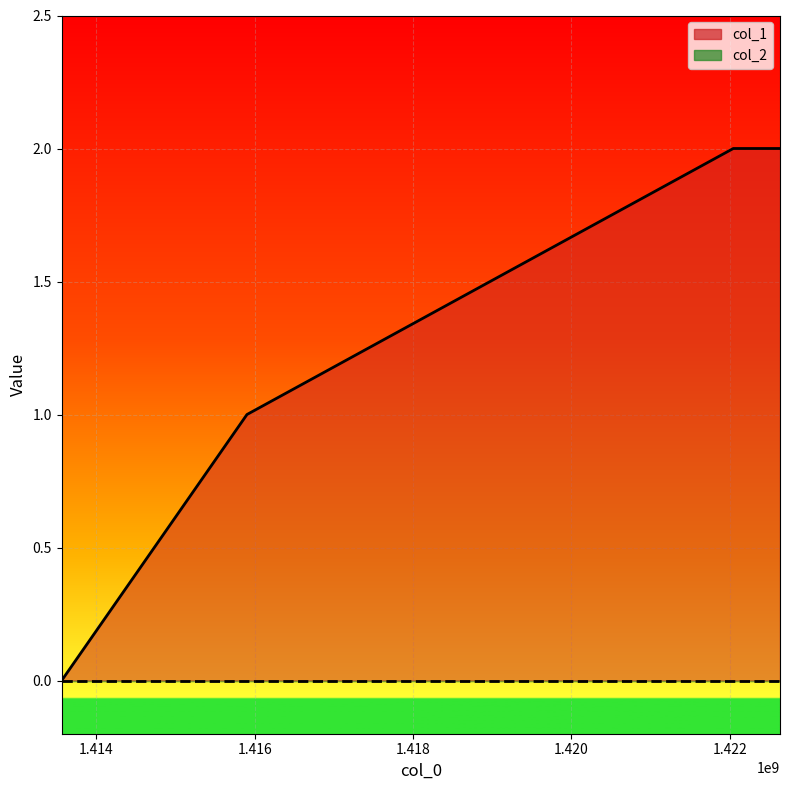

What is the change in value from 1415902405 to 1422044048?

+1